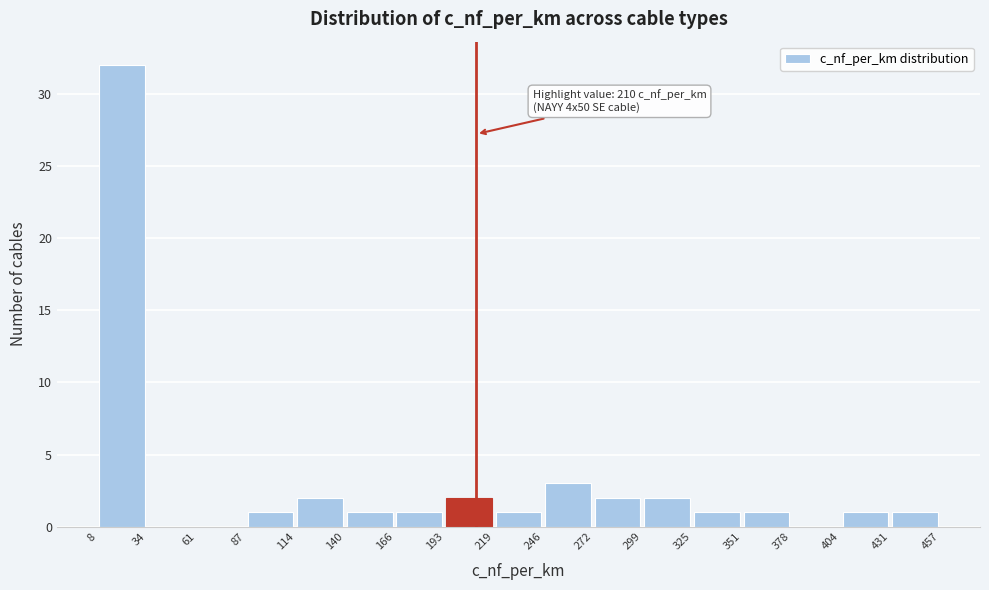

Over which range of the x-axis is the bar tallest?

8 to 34